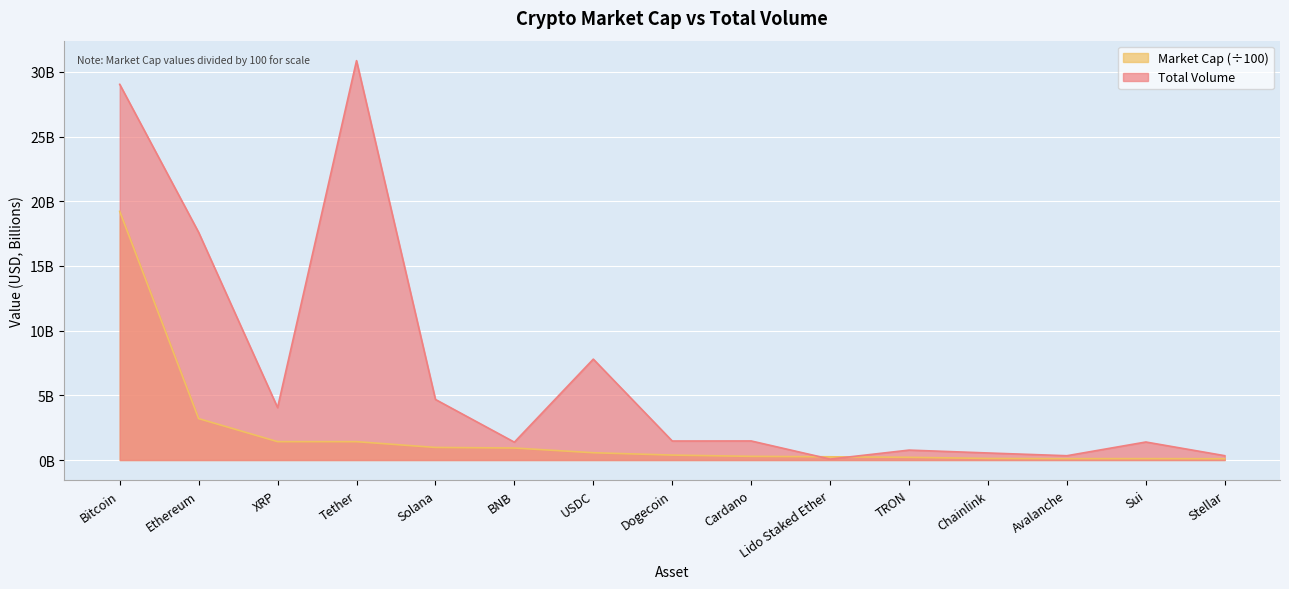

At which label does Market Cap first exceed 382301833?

Bitcoin